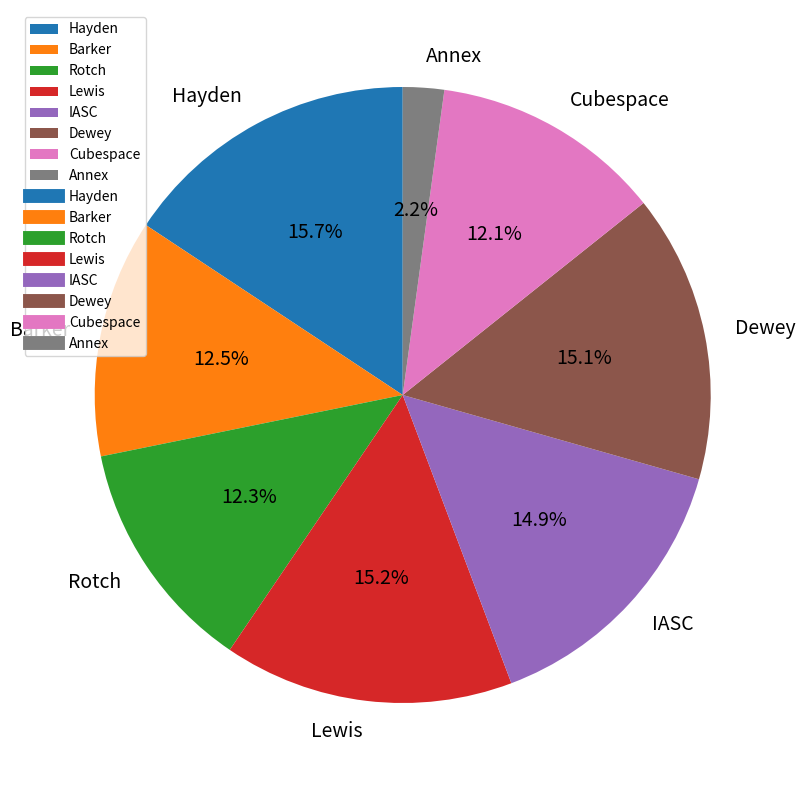

Is it true that Hayden is 8% of the pie?

False